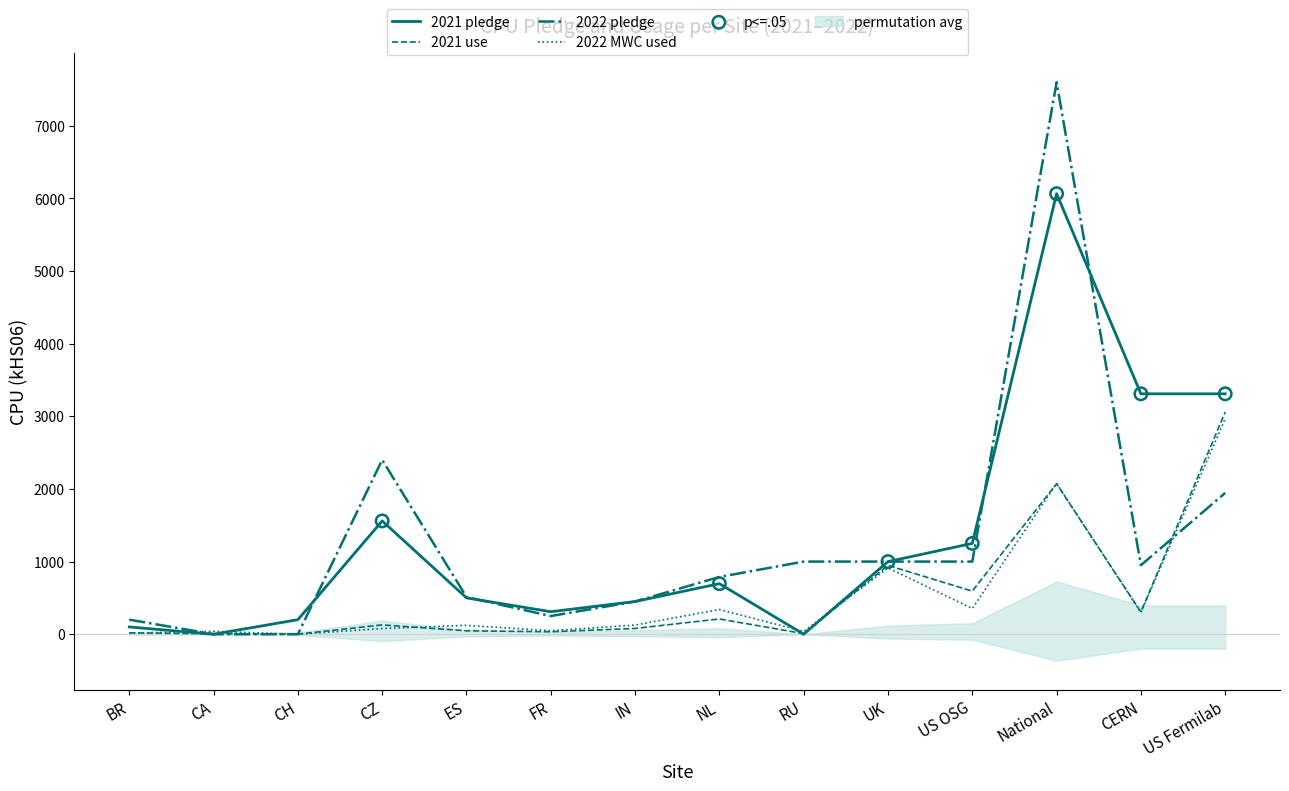

At which category is the sum across all series the highest?

National